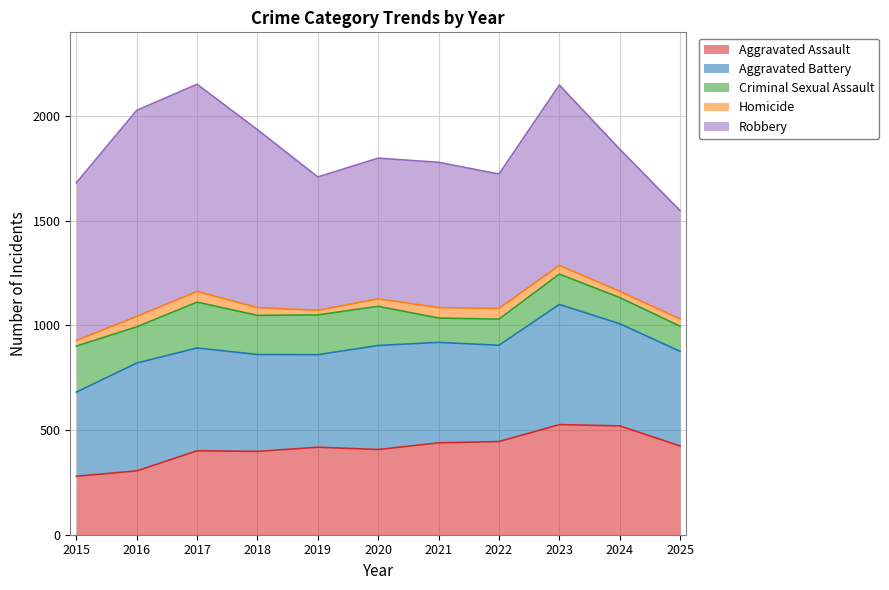

Between 2018 and 2023, which series saw the biggest shift?

Aggravated Assault